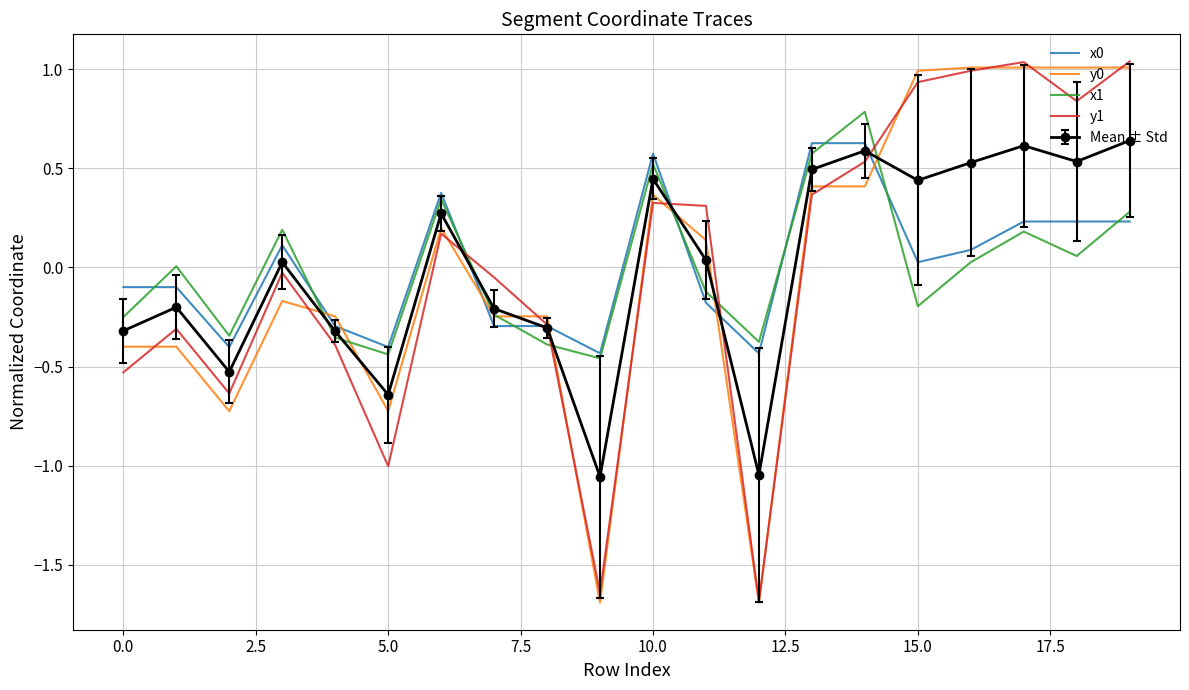

True or false: x0 has more than 2 interior local peaks.

True